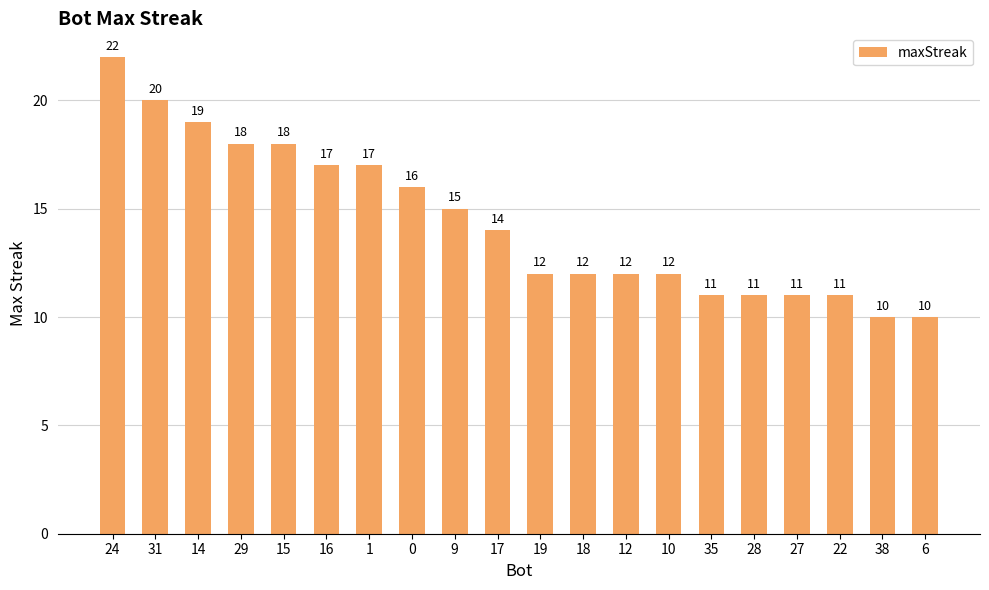

Reading right to left, transcribe all the data shown in this chart.

6=10	38=10	22=11	27=11	28=11	35=11	10=12	12=12	18=12	19=12	17=14	9=15	0=16	1=17	16=17	15=18	29=18	14=19	31=20	24=22